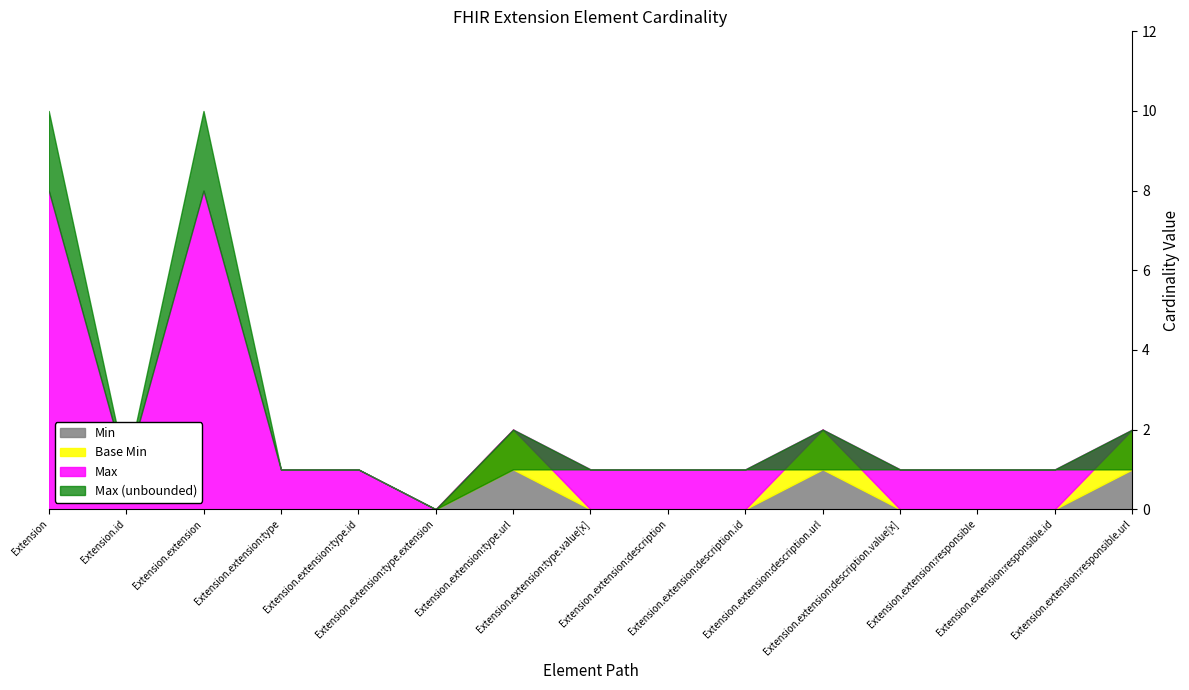

At which category does Min reach its first local peak?

Extension.extension:type.url